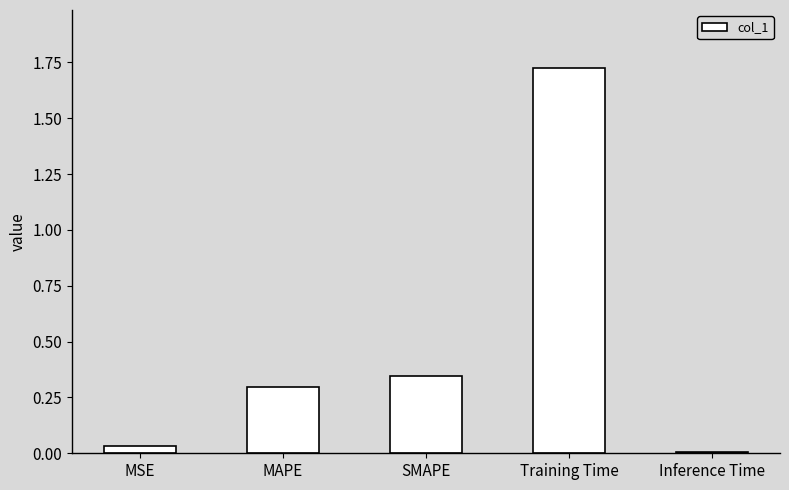

Which category has the highest value across all series?

Training Time